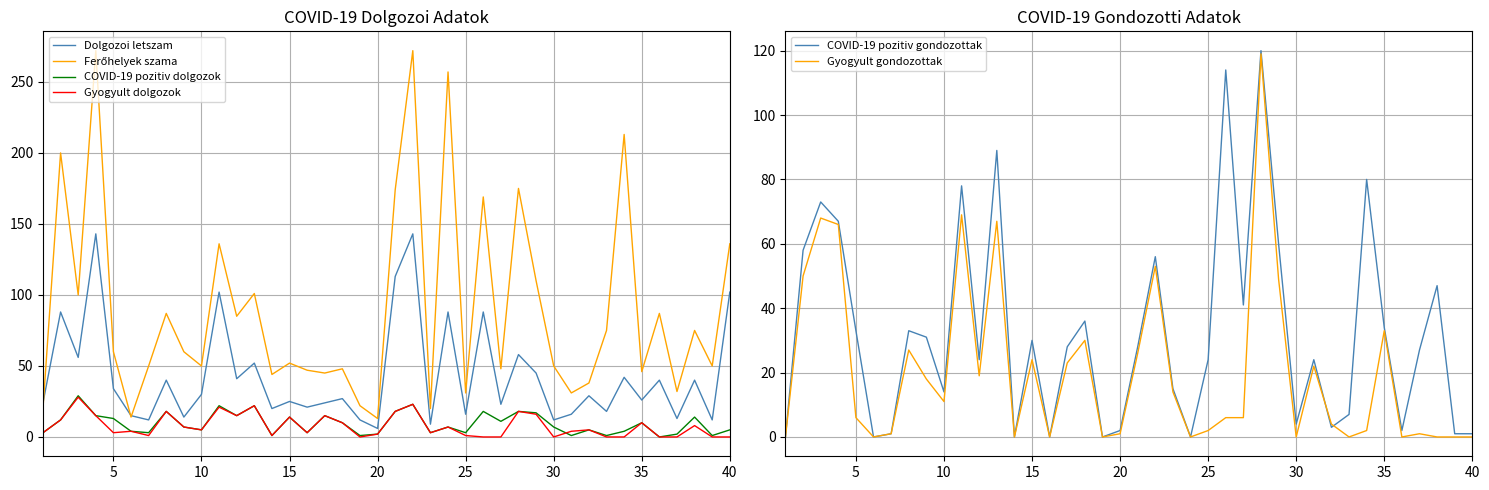

What is the lowest value of the Dolgozoi letszam series?

6